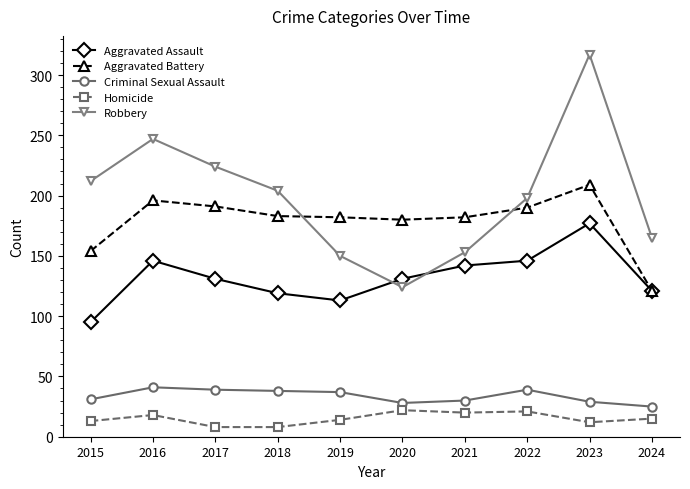

True or false: Homicide and Aggravated Battery cross at least once.

False